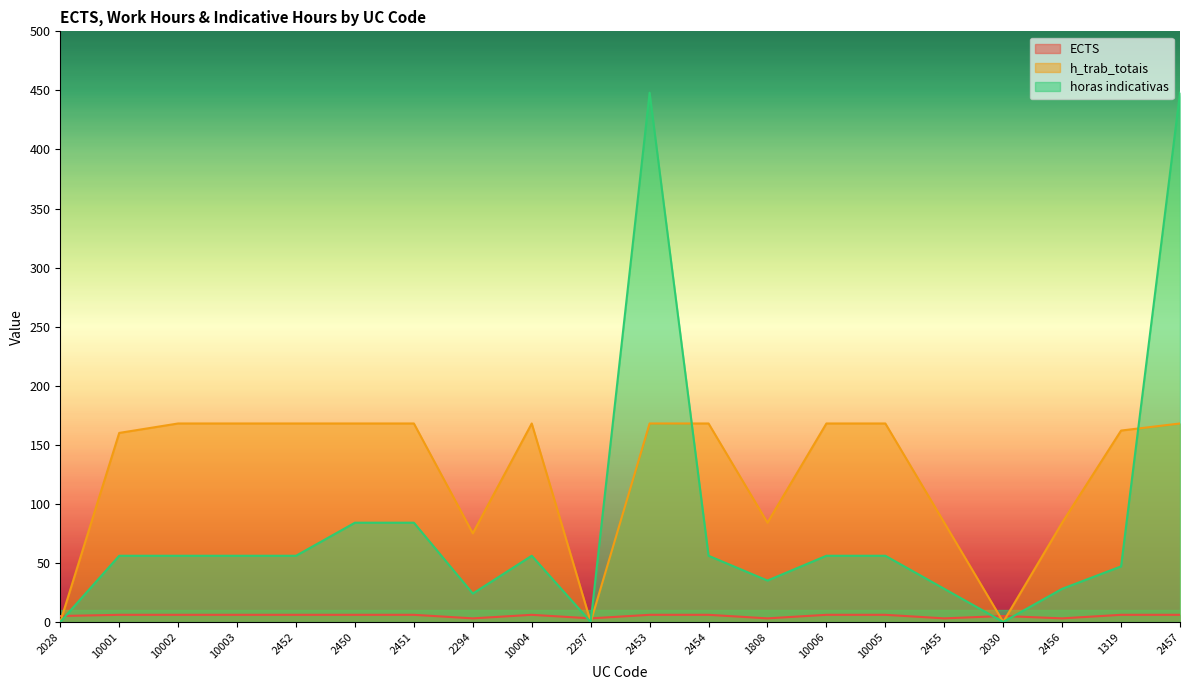

What position from the left is 2453?

11